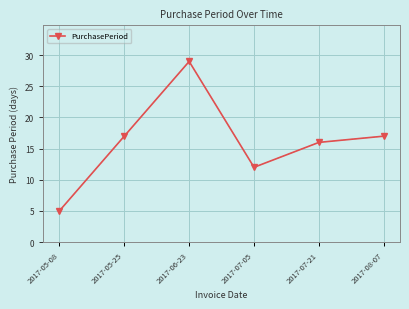

How many distinct data groups are displayed?

1